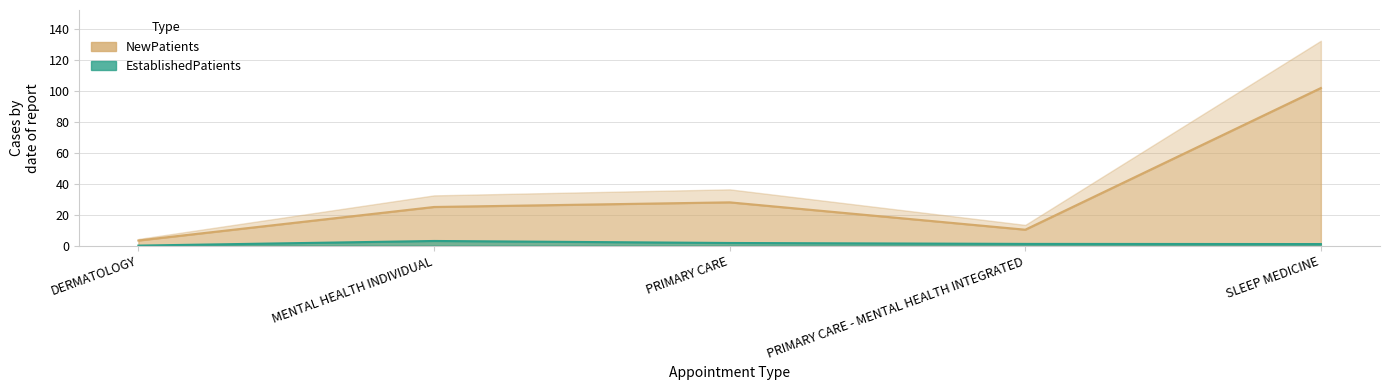

Between DERMATOLOGY and PRIMARY CARE - MENTAL HEALTH INTEGRATED, which series saw the biggest shift?

NewPatients